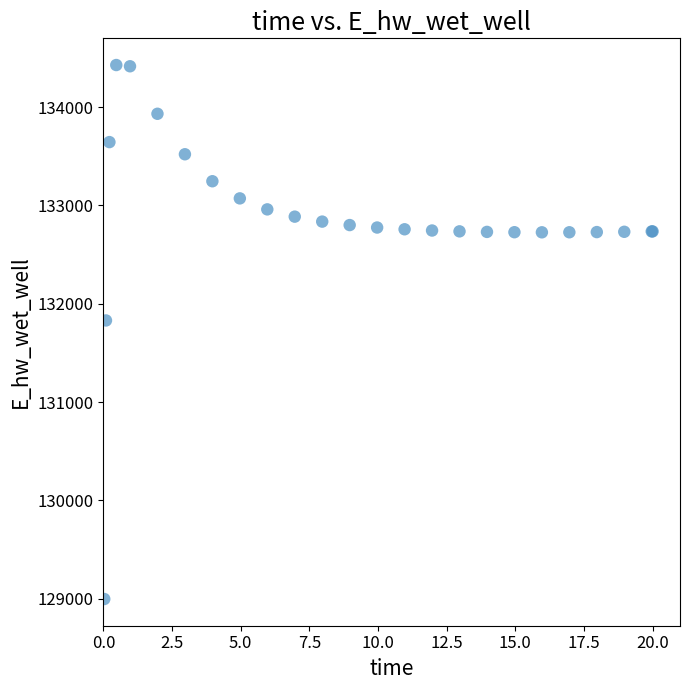

What Y value in the scatter plot is closest to 131712?

131829.8